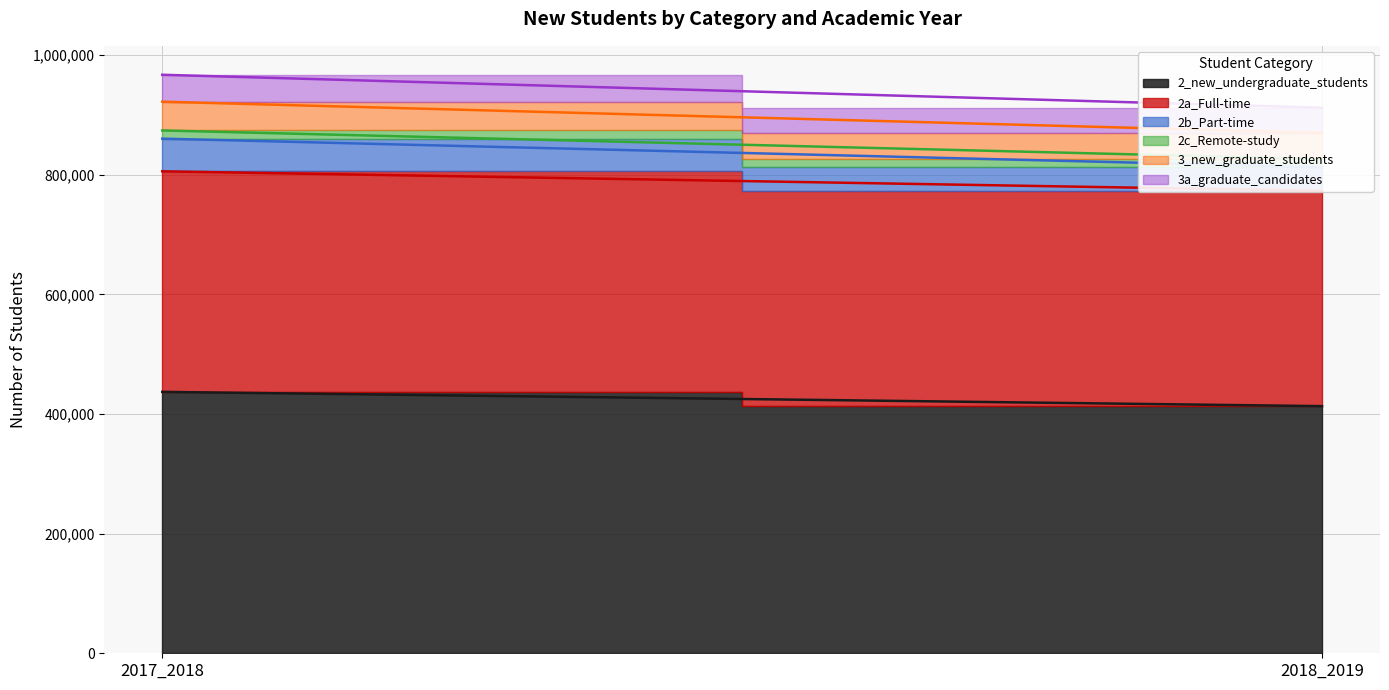

Rank the categories by 3_new_graduate_students value from highest to lowest.

2017_2018, 2018_2019